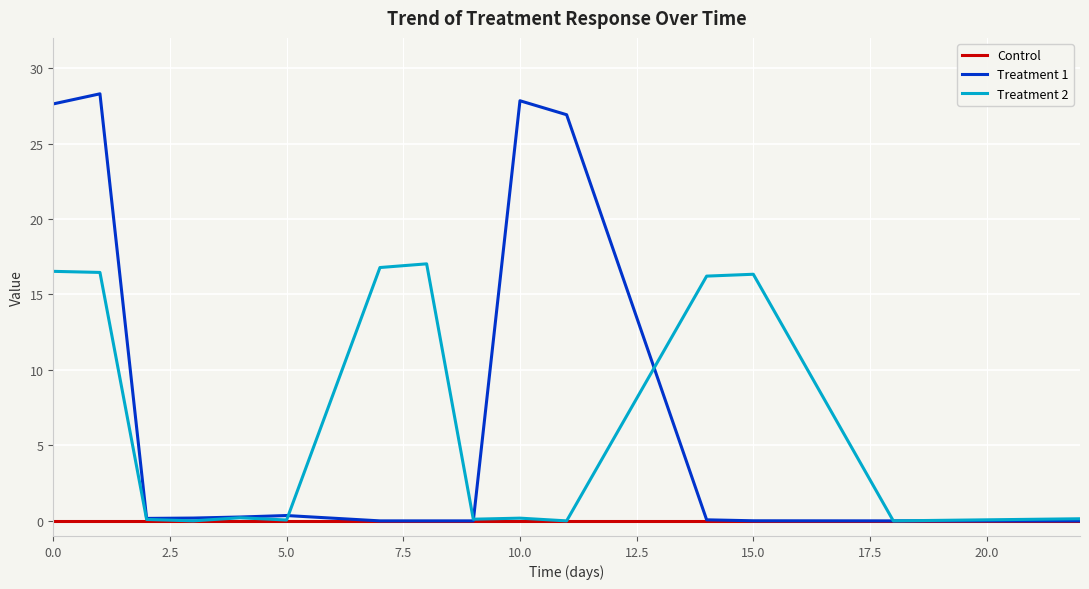

Which series has the largest range (max minus min)?

Treatment 1